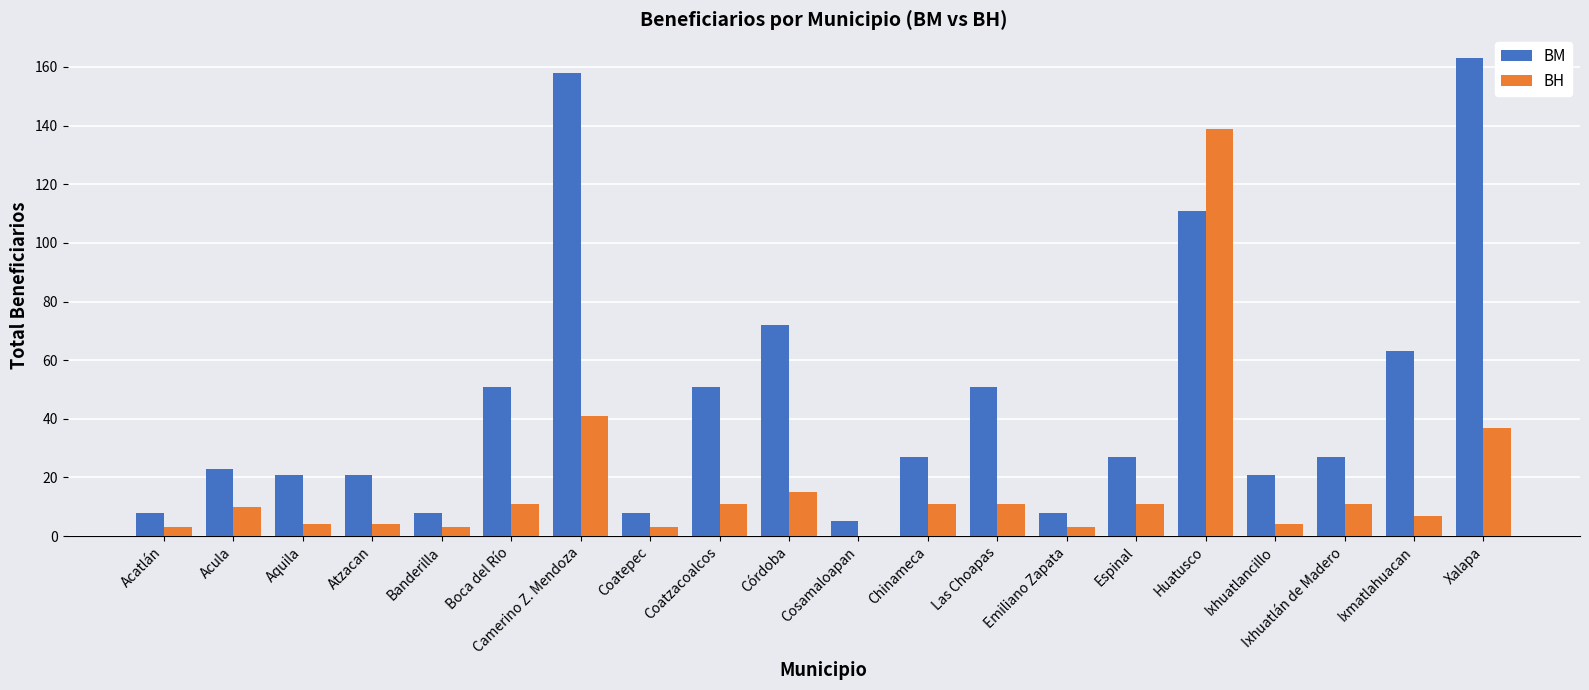

Count the number of categories in the chart.

20